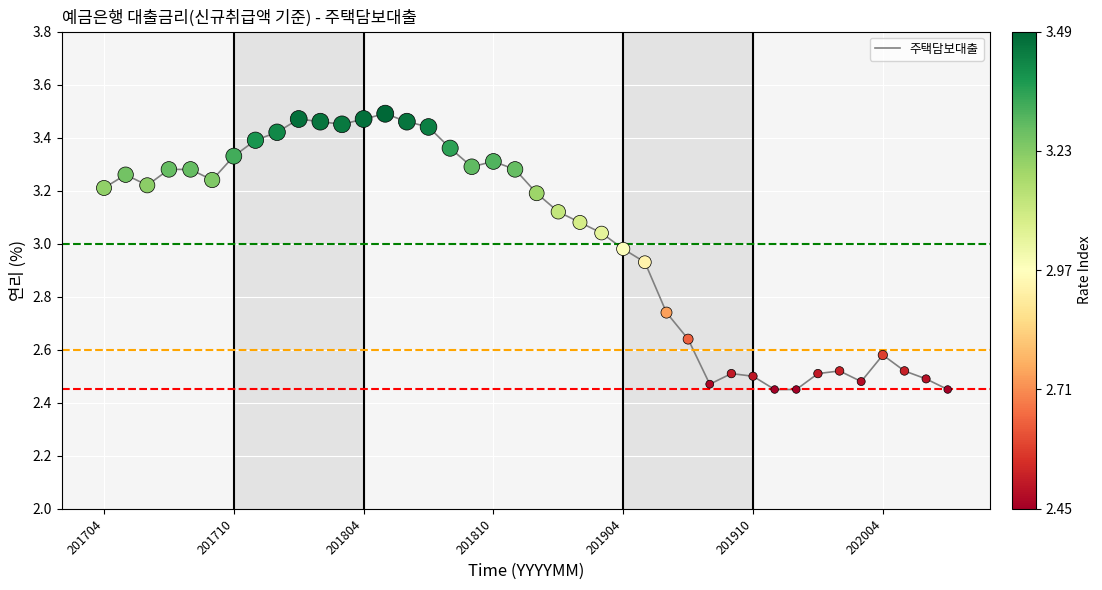

What is the difference between the maximum and minimum values?

1.0